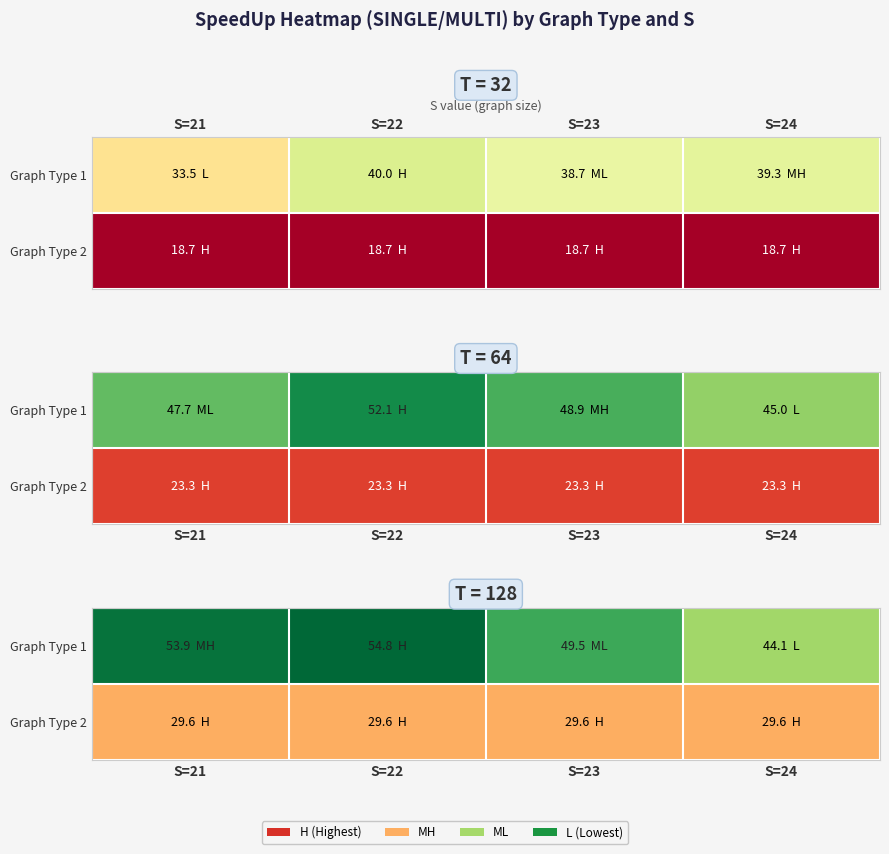

True or false: Graph Type 1 has a value of 84.7 at S=22.

False